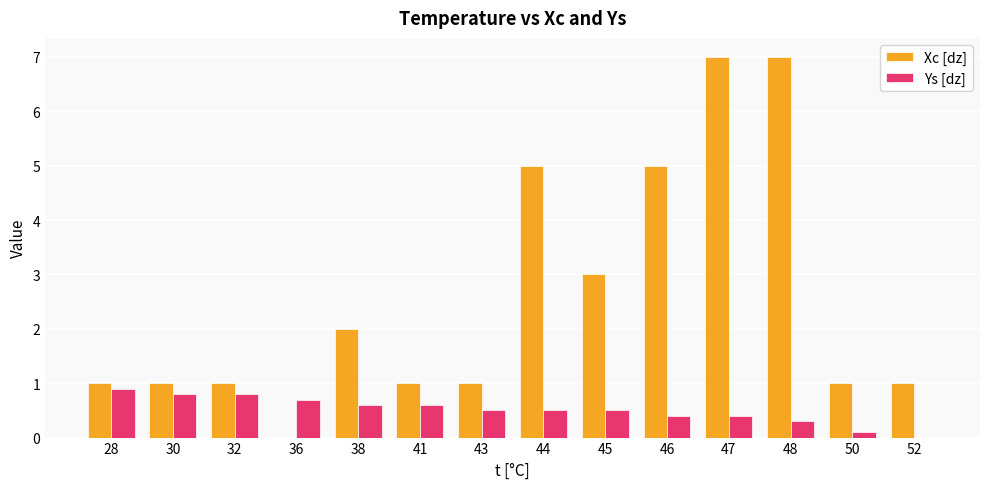

What is the sum of the Xc [dz] values at 47 and 50?

8.0